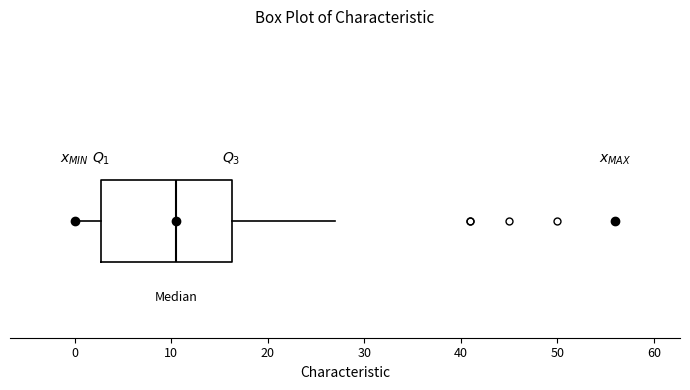

Read this box plot against the x-axis: the position of the median line, the range covered by the box, and the ends of both whiskers. The values are not printed on the chart, so give them approximately, as read against the axis.

median 11, box 3 to 16, whiskers 0 to 27